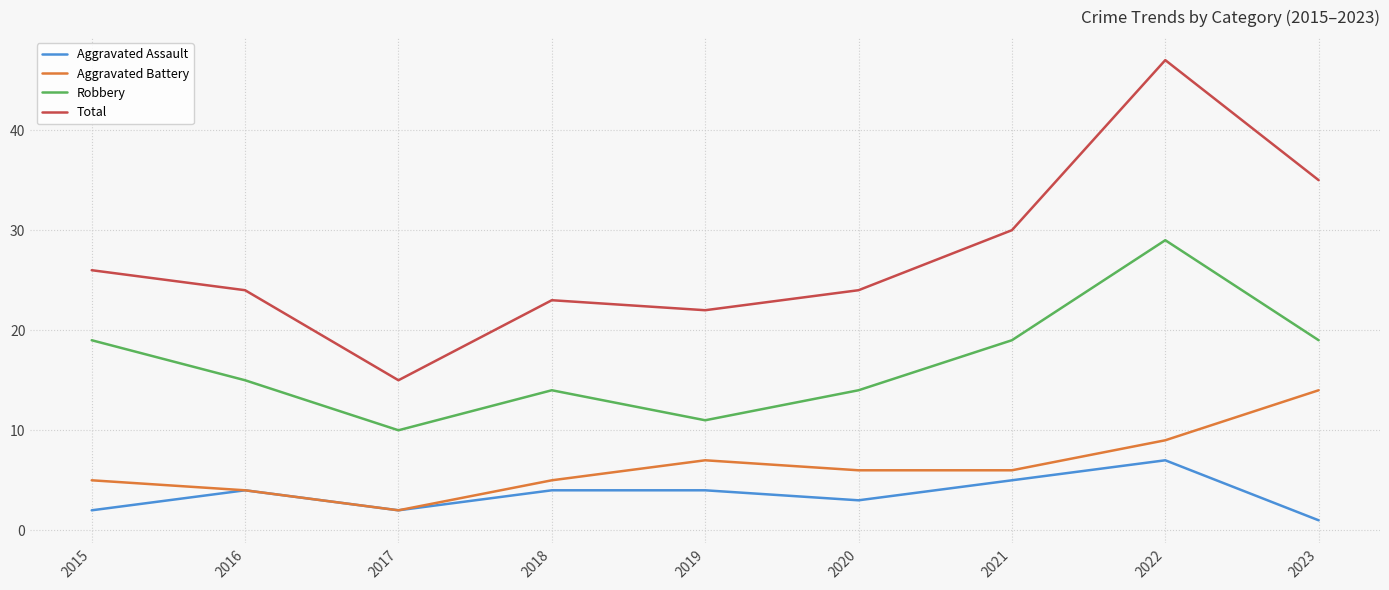

At which category is the sum across all series the highest?

2022